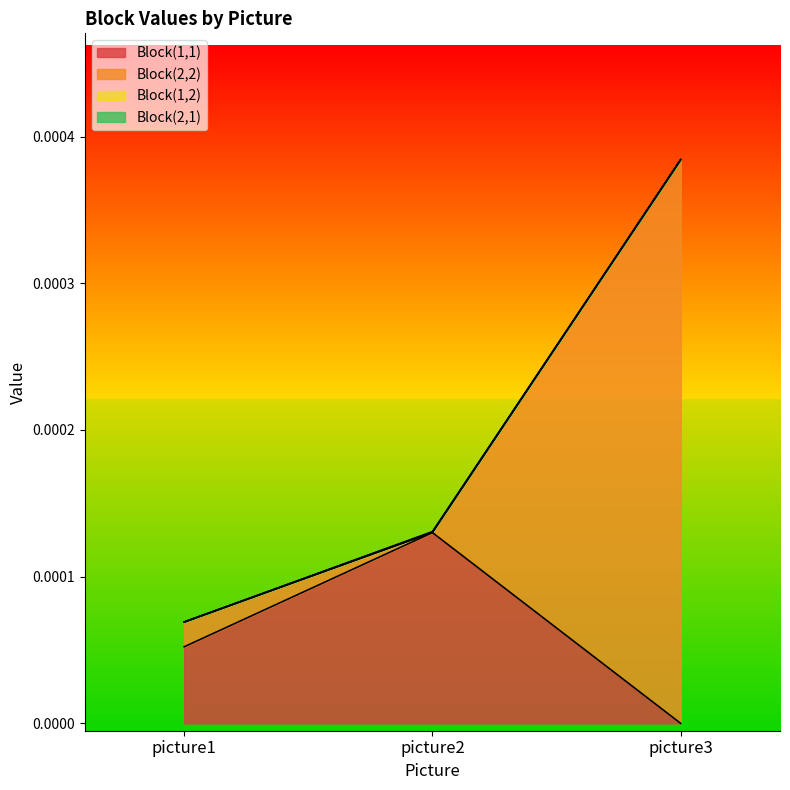

Which series has the largest total across all categories?

Block(2,2)